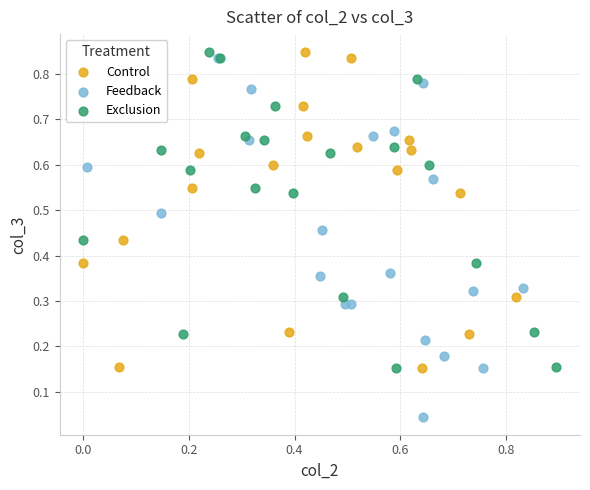

Which series has the largest Y range (max minus min)?

Feedback